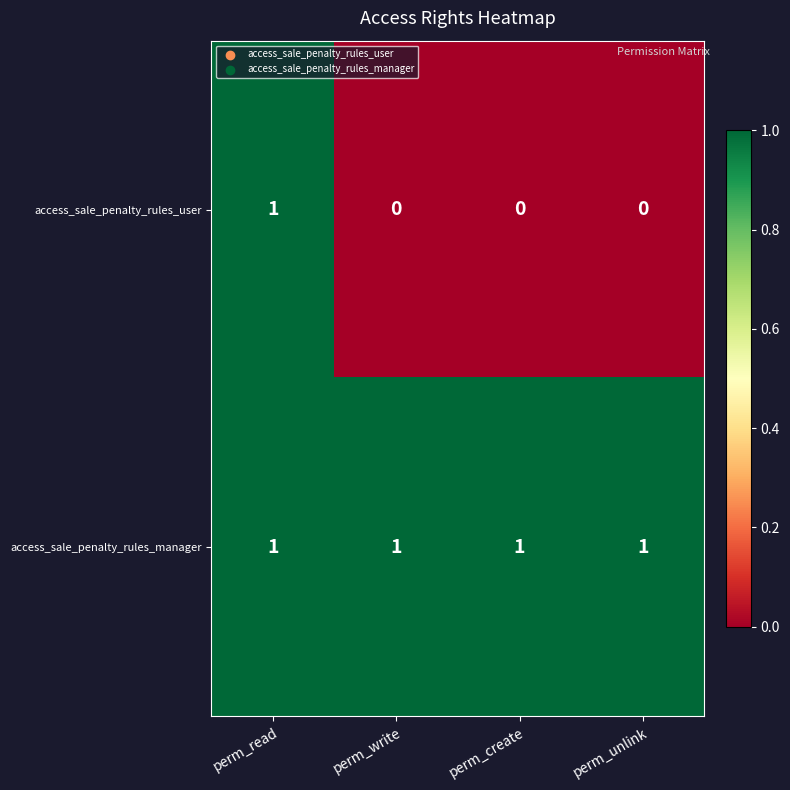

Rank the series by their average value, from highest to lowest.

access_sale_penalty_rules_manager, access_sale_penalty_rules_user